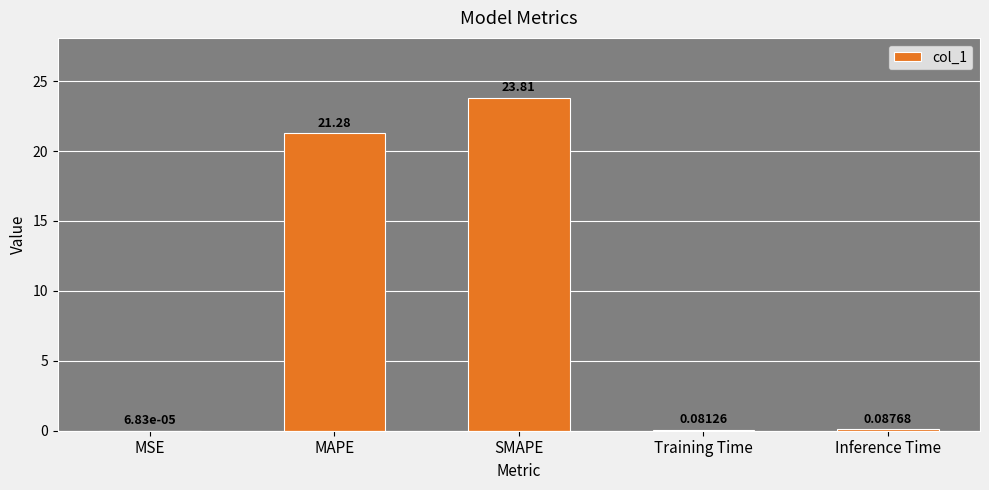

Where is the data nearest to the value 11?

MAPE